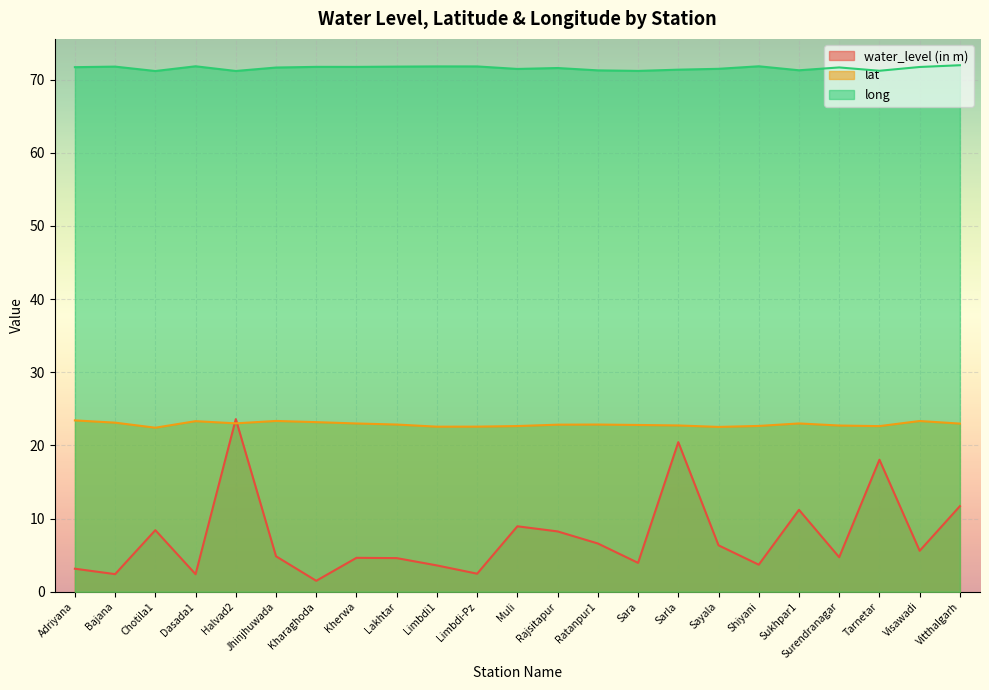

What is the total value across all series at Kherwa?

99.4